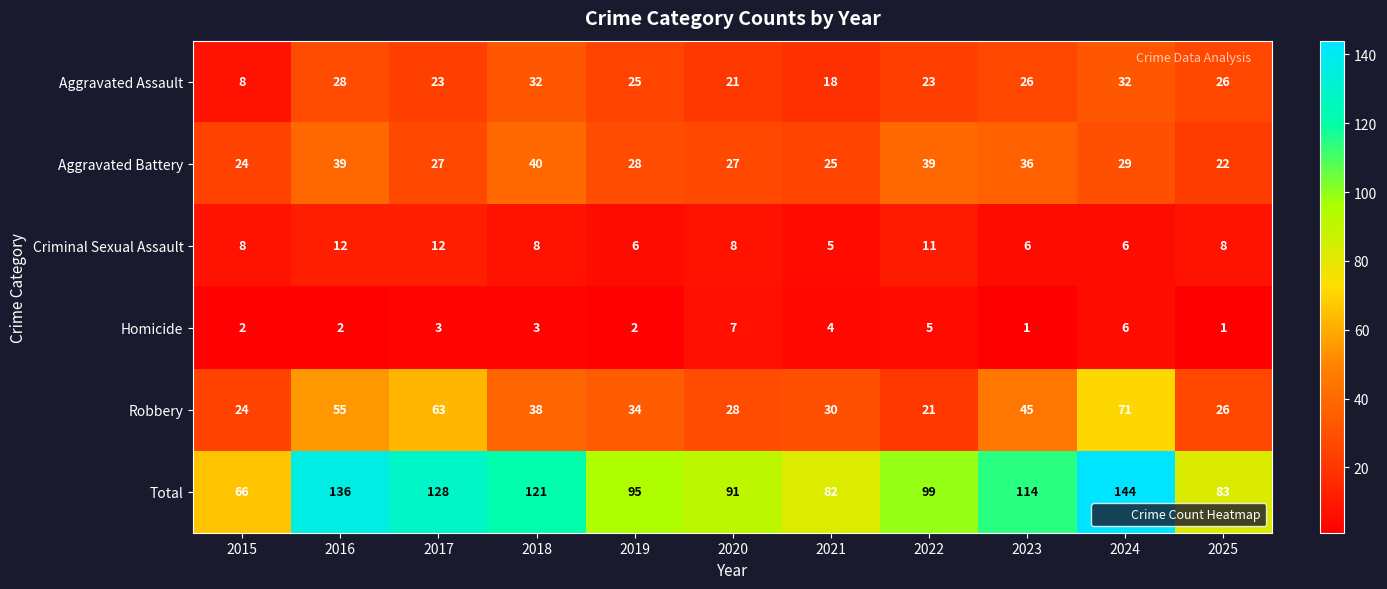

Which series has the widest spread of values?

Total